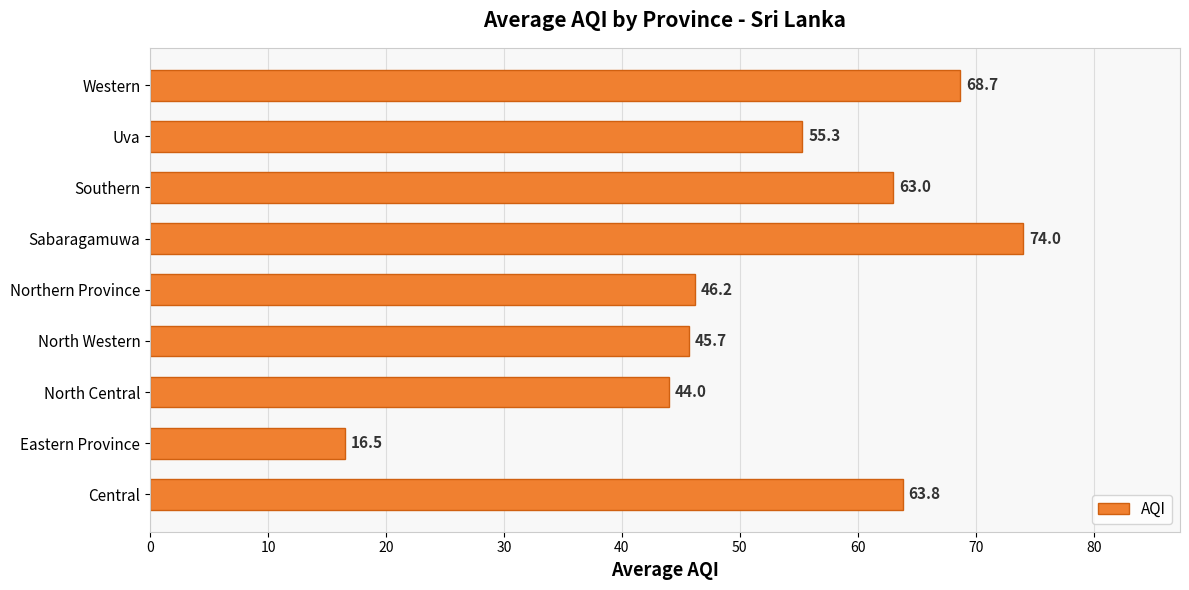

Reading top to bottom, extract all data points from this chart.

68.7	55.3	63.0	74.0	46.2	45.7	44.0	16.5	63.8